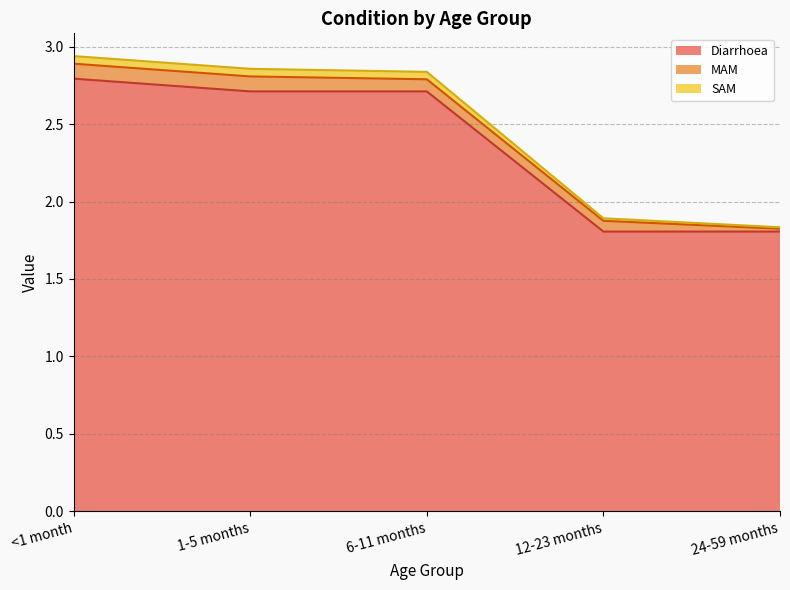

At which label is Diarrhoea closest to 2?

12-23 months